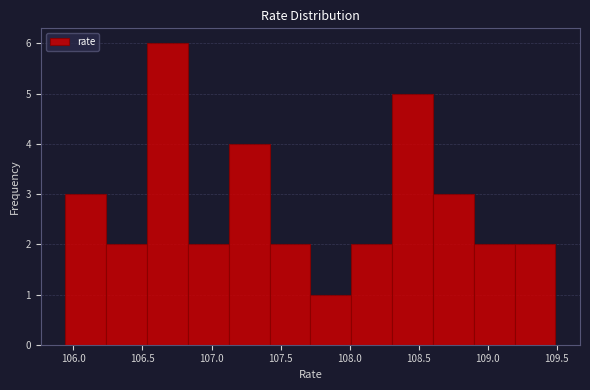

Reading left to right, transcribe this chart: for each bar, give the range it covers on the x-axis and its height. Neither the bar edges nor the heights are printed on the chart, so give them approximately, as read against the axes.

105.95 to 106.25: 3
106.25 to 106.55: 2
106.55 to 106.85: 6
106.85 to 107.10: 2
107.10 to 107.40: 4
107.40 to 107.70: 2
107.70 to 108.00: 1
108.00 to 108.30: 2
108.30 to 108.60: 5
108.60 to 108.90: 3
108.90 to 109.20: 2
109.20 to 109.50: 2